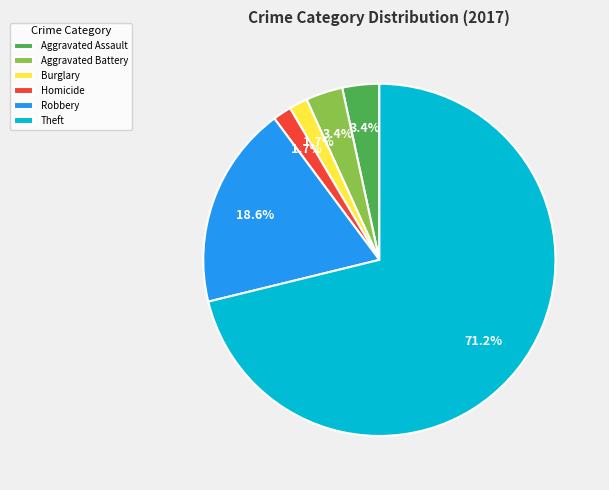

The Aggravated Assault slice represents 16% of the pie. True or false?

False